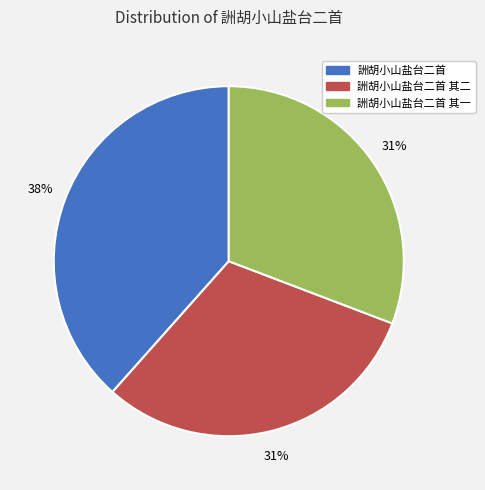

Does any single category account for the majority?

No